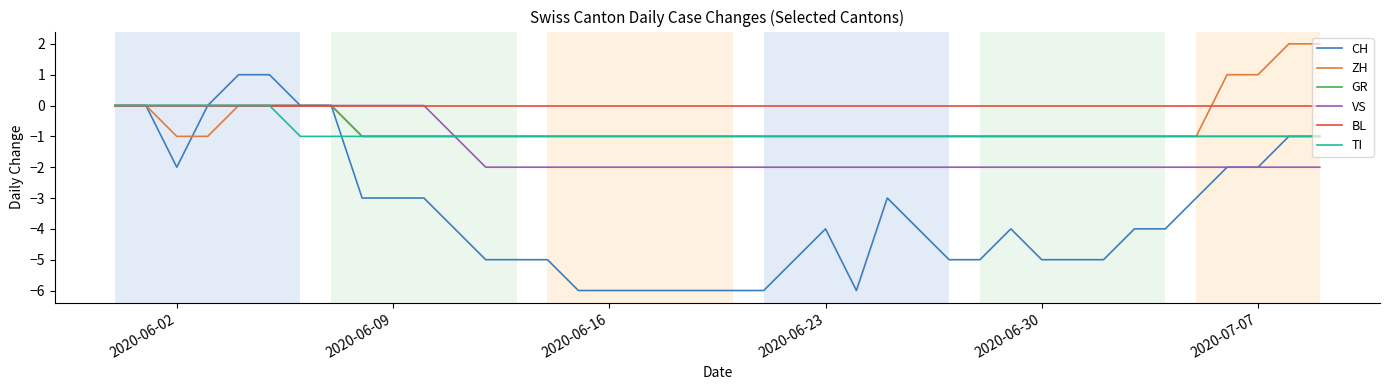

Which series has the widest spread of values?

CH